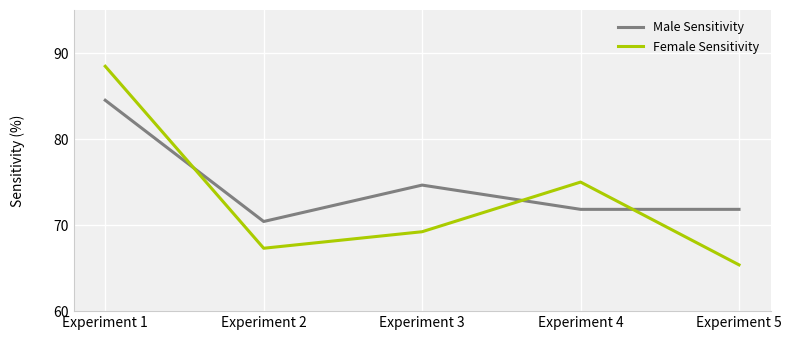

Rank the series by their average value, from lowest to highest.

Female Sensitivity, Male Sensitivity